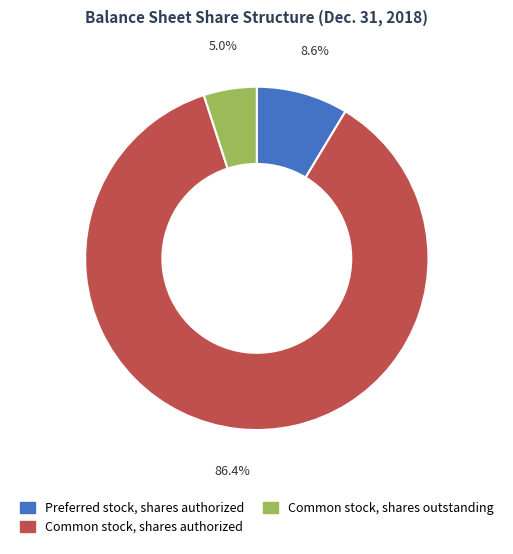

Which has a higher value, Preferred stock, shares authorized or Common stock, shares authorized?

Common stock, shares authorized